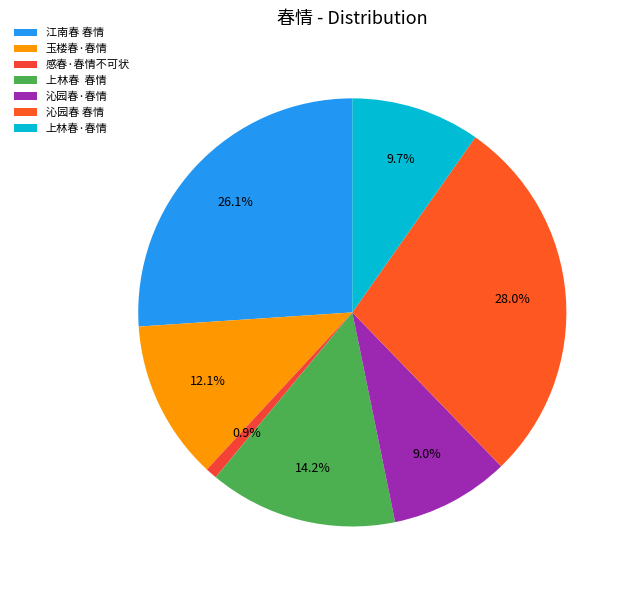

Is it true that 沁园春 春情 is 35% of the pie?

False